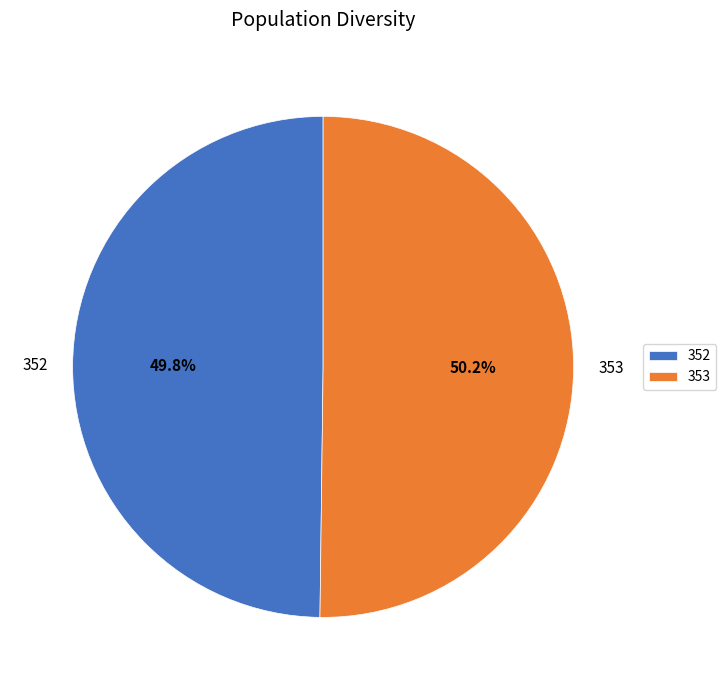

Does any single category account for the majority?

Yes